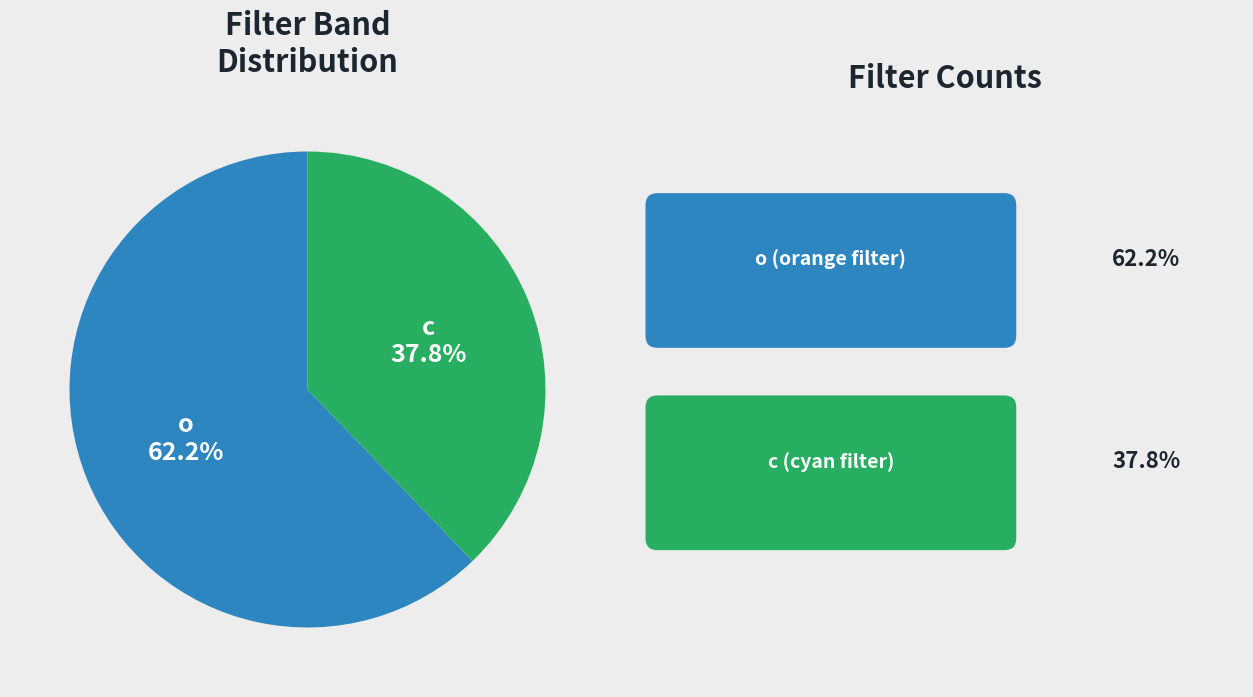

Is there any slice that represents more than half of the pie?

Yes